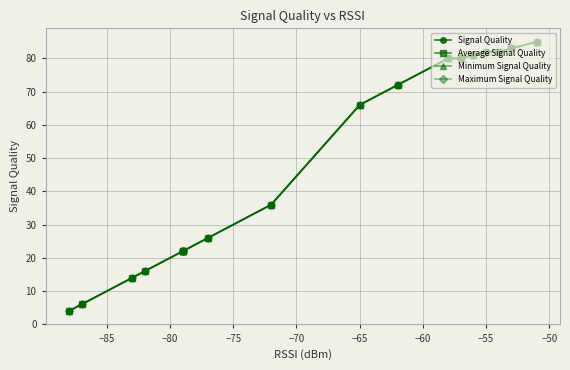

True or false: Minimum Signal Quality has a value of 58 at −85.

False